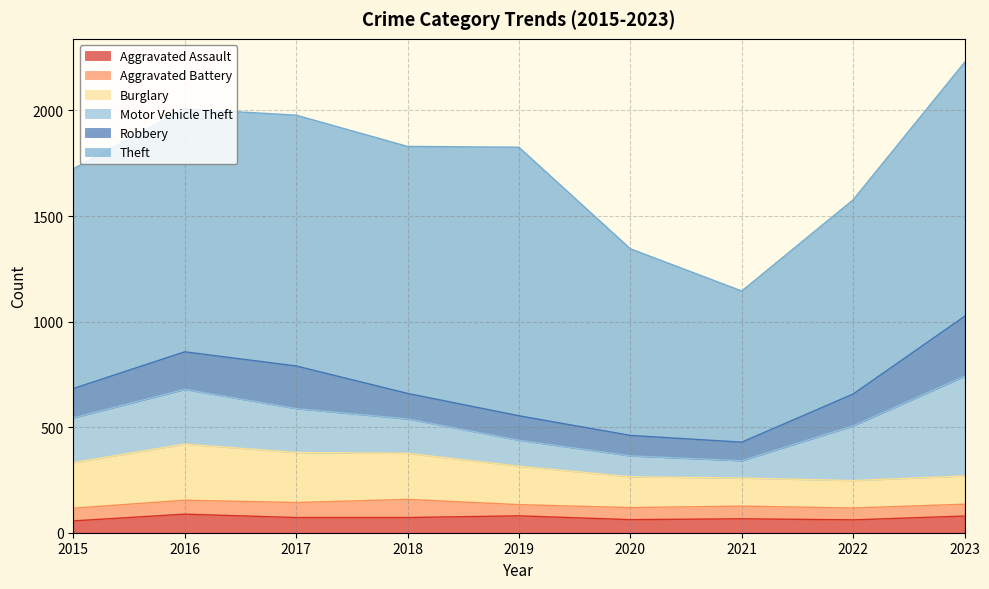

At 2021, list the series in order from largest to smallest.

Theft, Burglary, Robbery, Motor Vehicle Theft, Aggravated Assault, Aggravated Battery